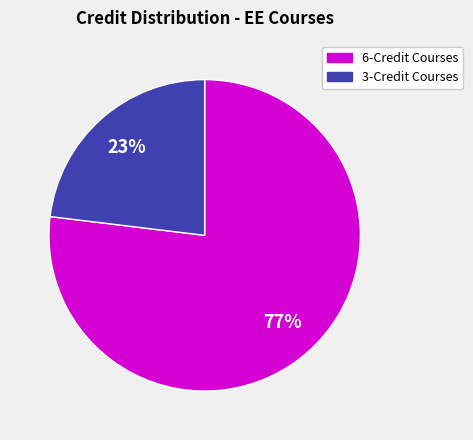

What is the largest slice in the pie chart?

6-Credit Courses